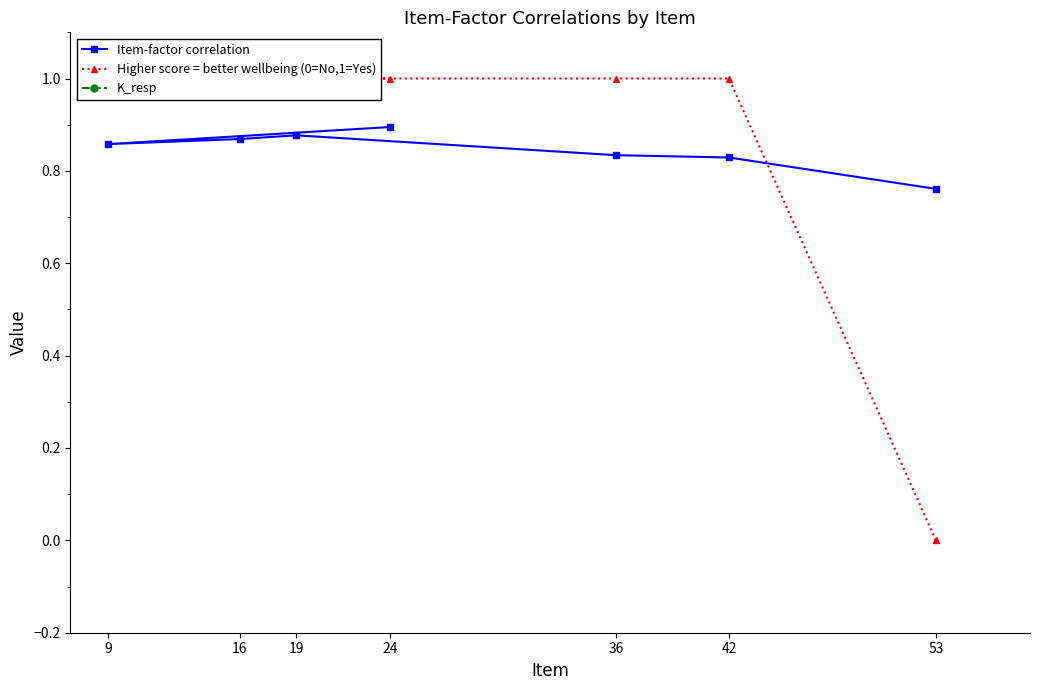

What is the difference between the maximum and minimum values in the Higher score = better wellbeing (0=No,1=Yes) series?

1.0